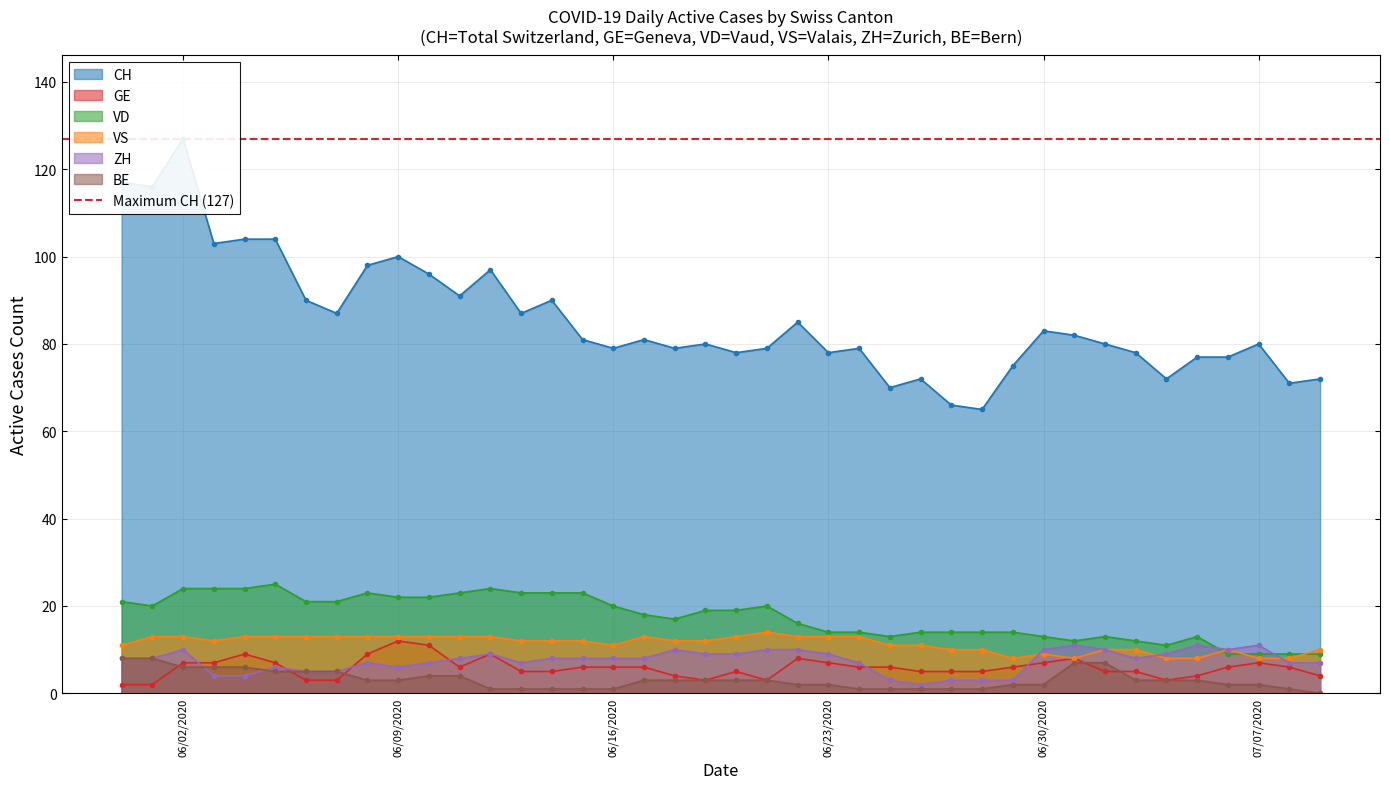

True or false: GE and ZH cross at least once.

True